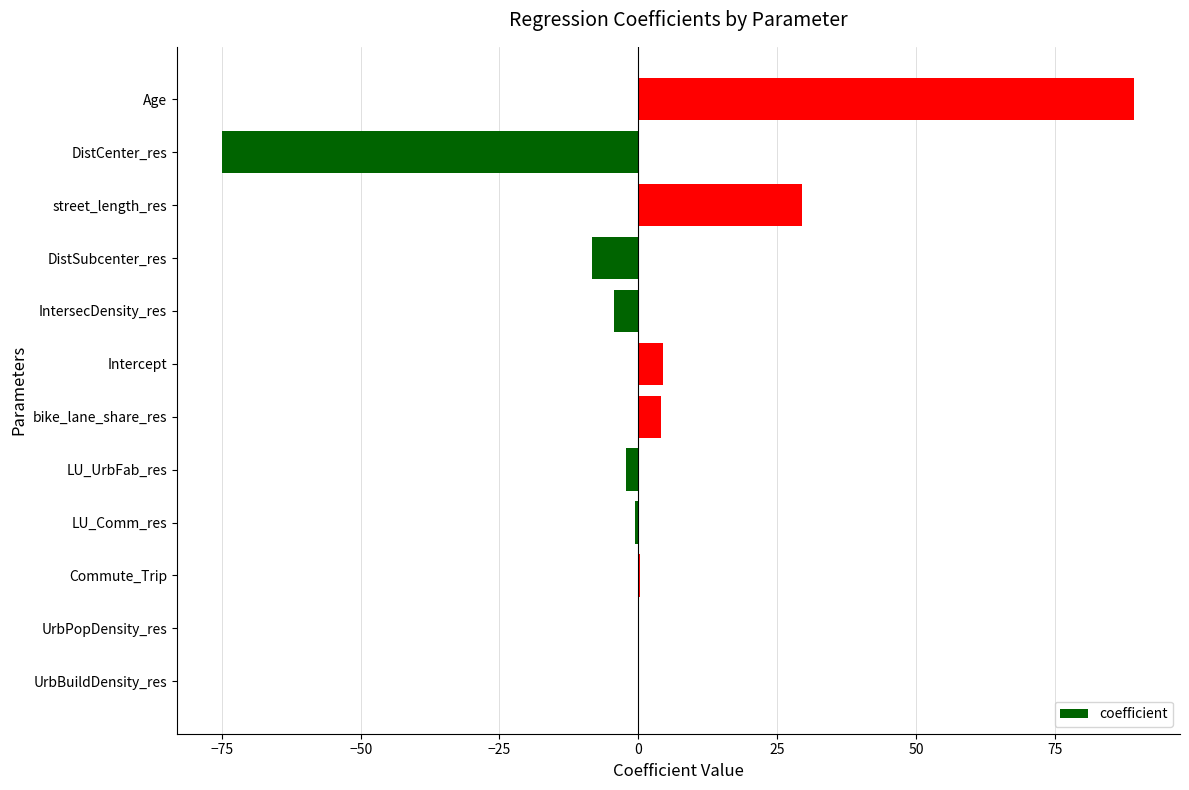

The value at DistSubcenter_res is -8.3. True or false?

True